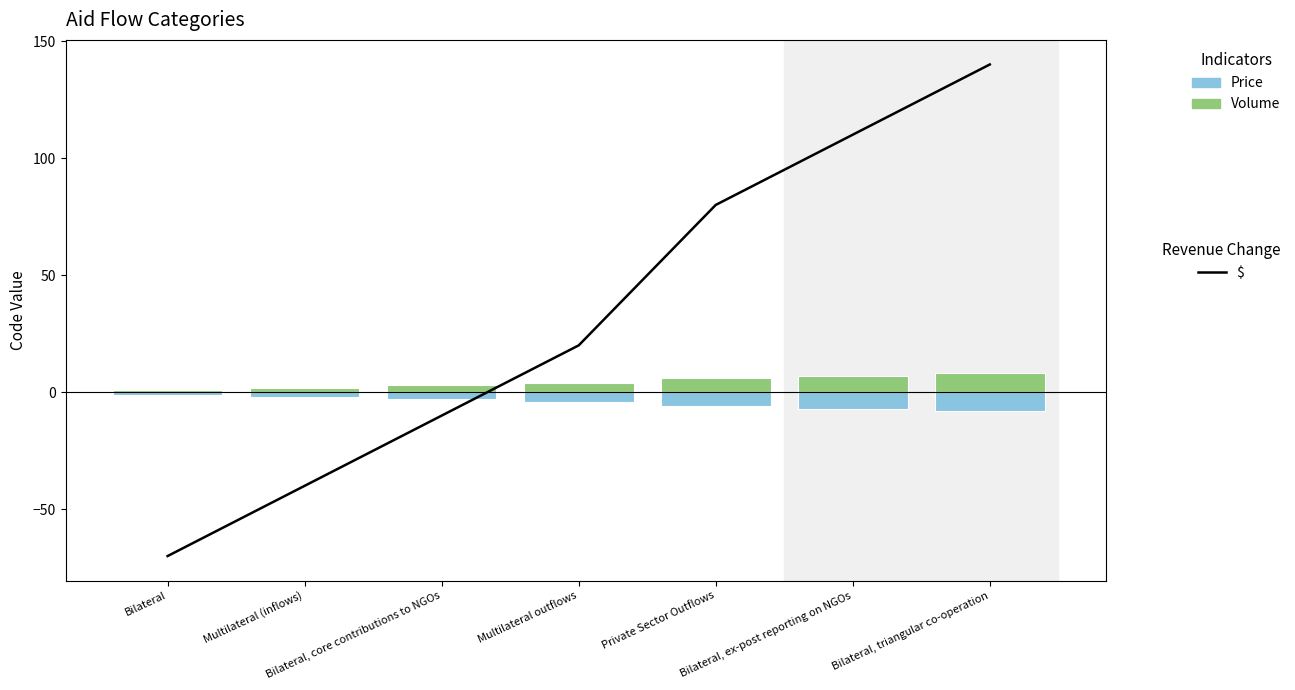

How many Volume values are between 2 and 7?

5